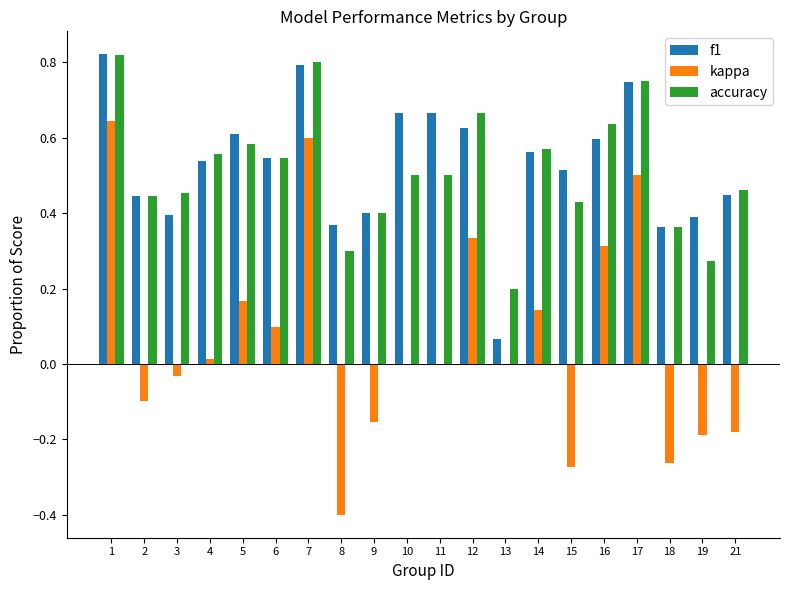

What are all the series names shown in the legend?

f1, kappa, accuracy